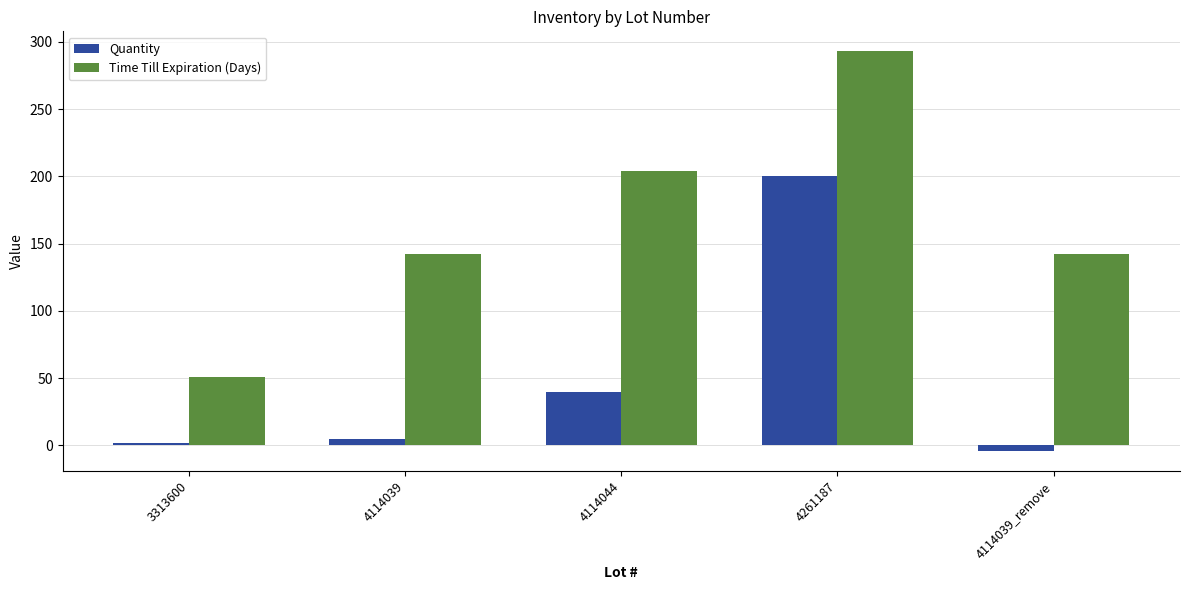

At which category is the sum across all series the highest?

4261187